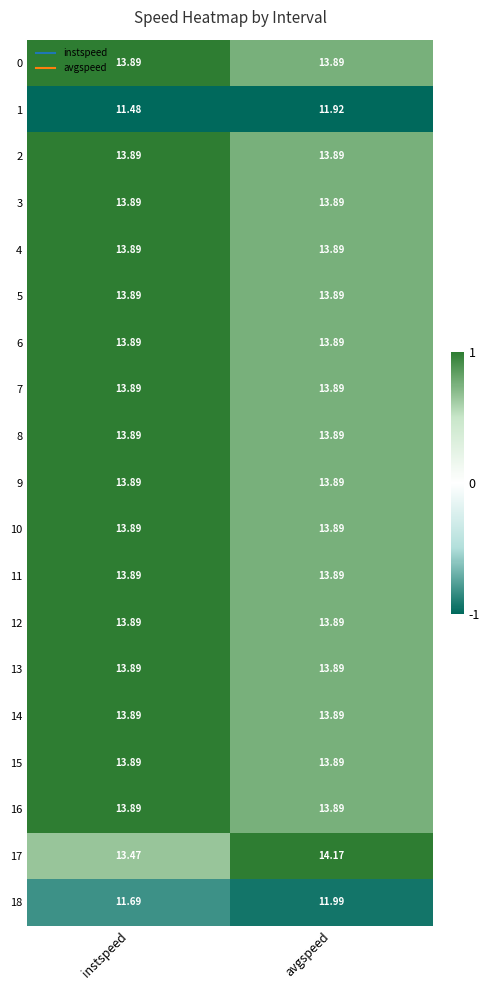

Which series has the widest spread of values?

17